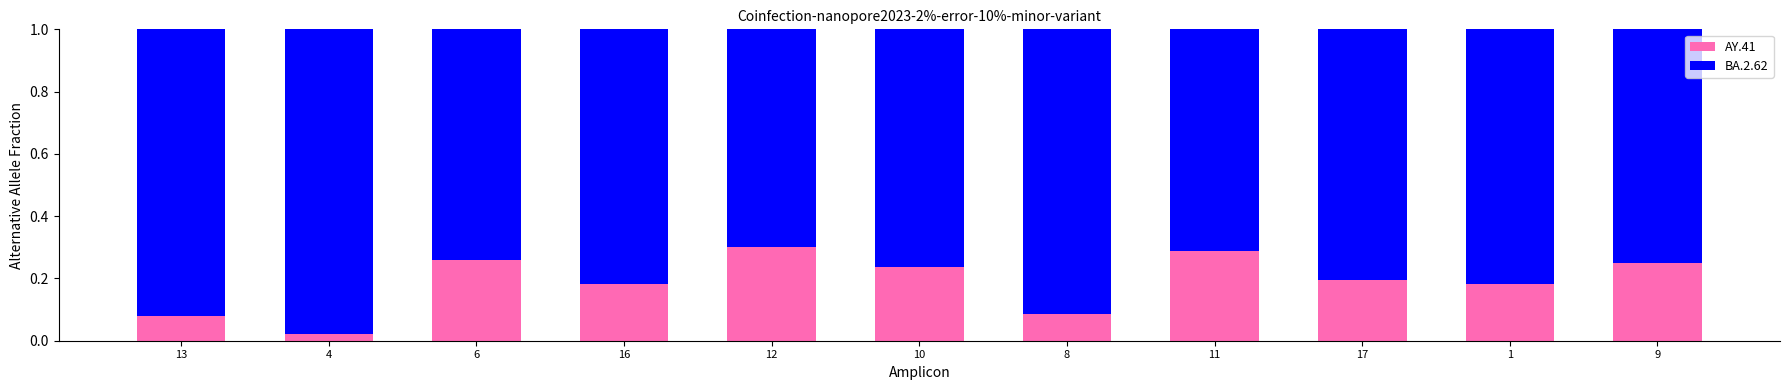

What is the sum of all AY.41 values?

2.1